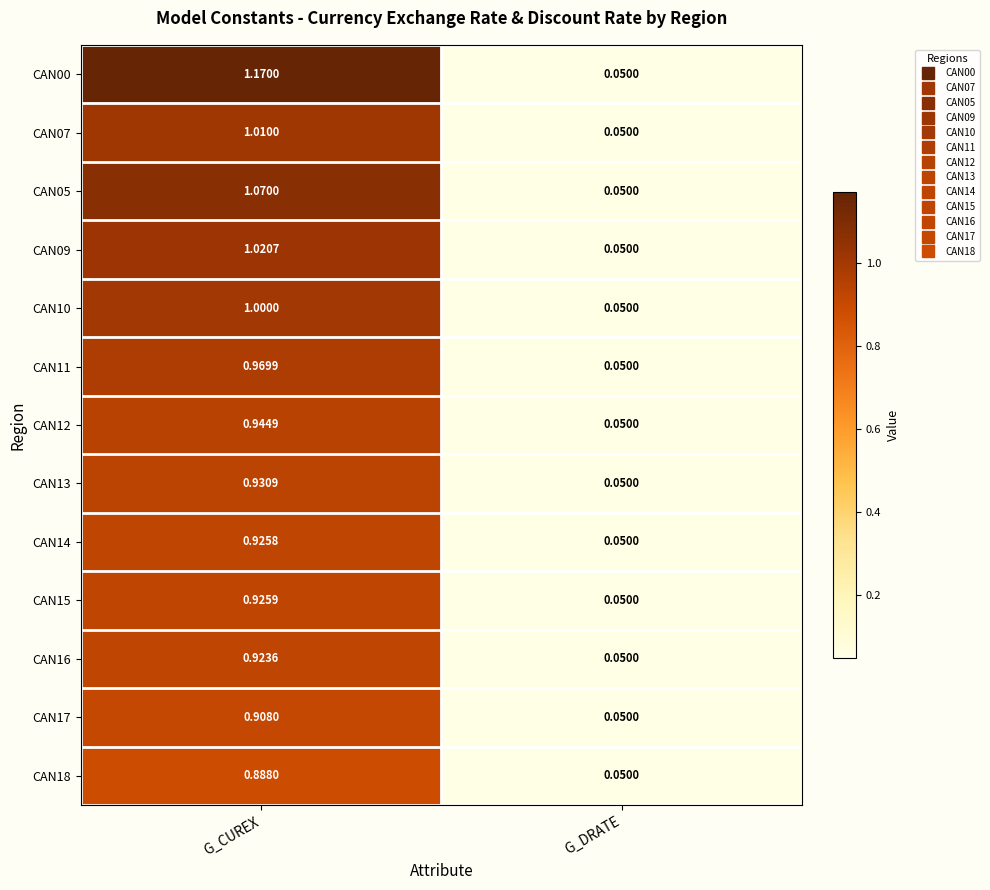

How many series are shown in this chart?

13